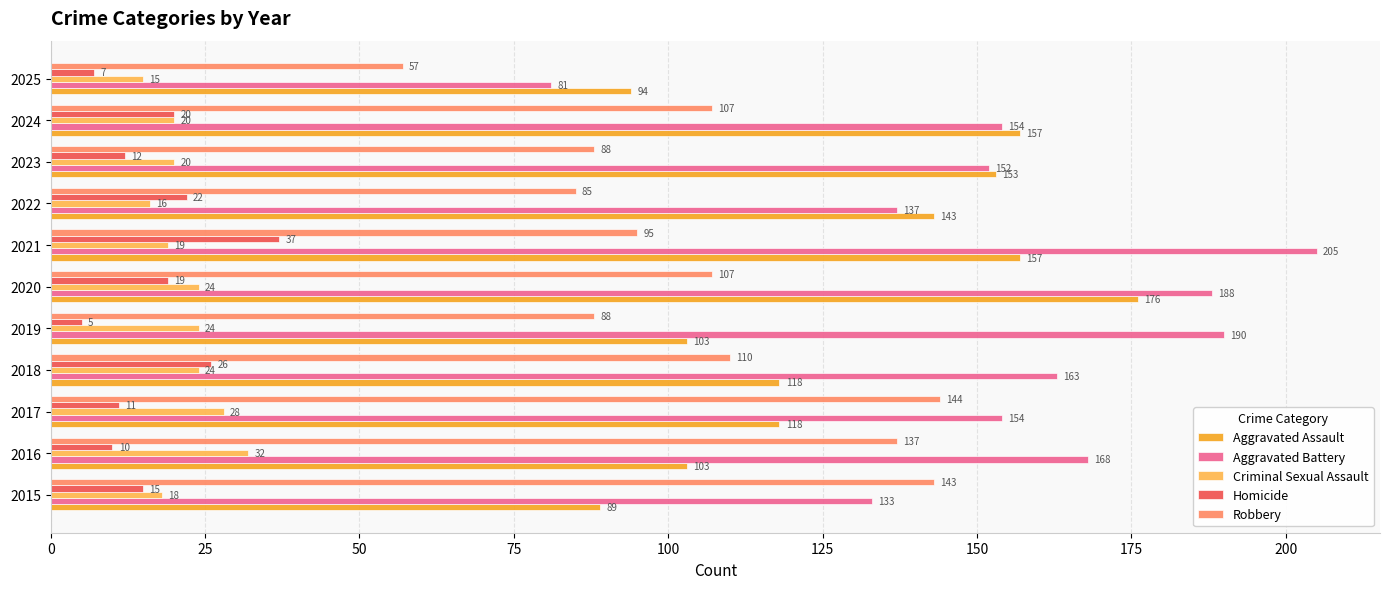

What is the average value of the Homicide series?

17